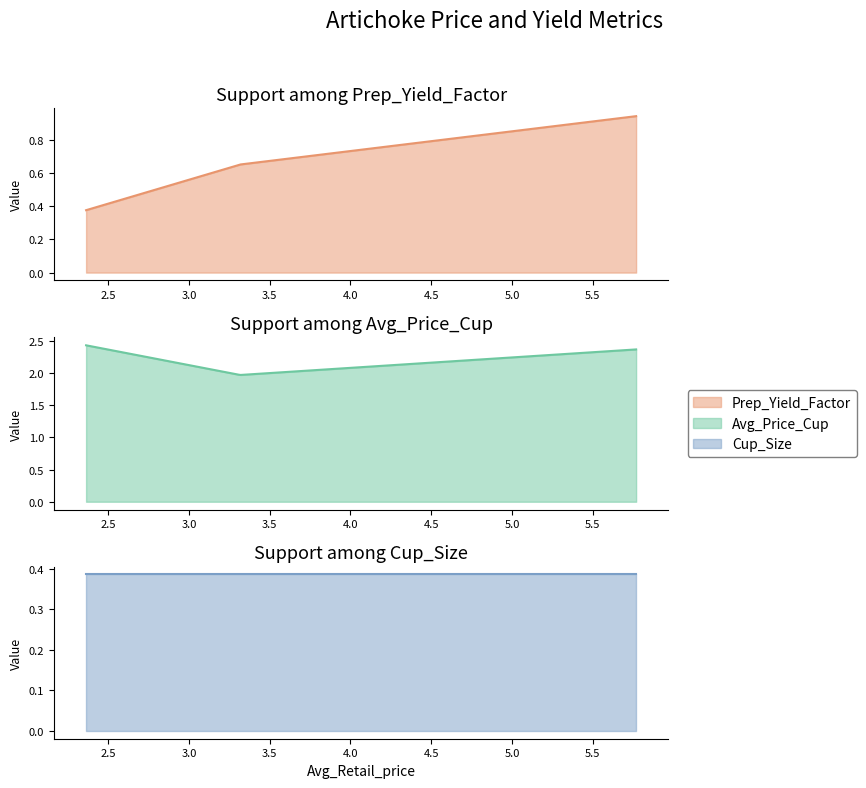

How many data points in Avg_Price_Cup are less than 2?

1